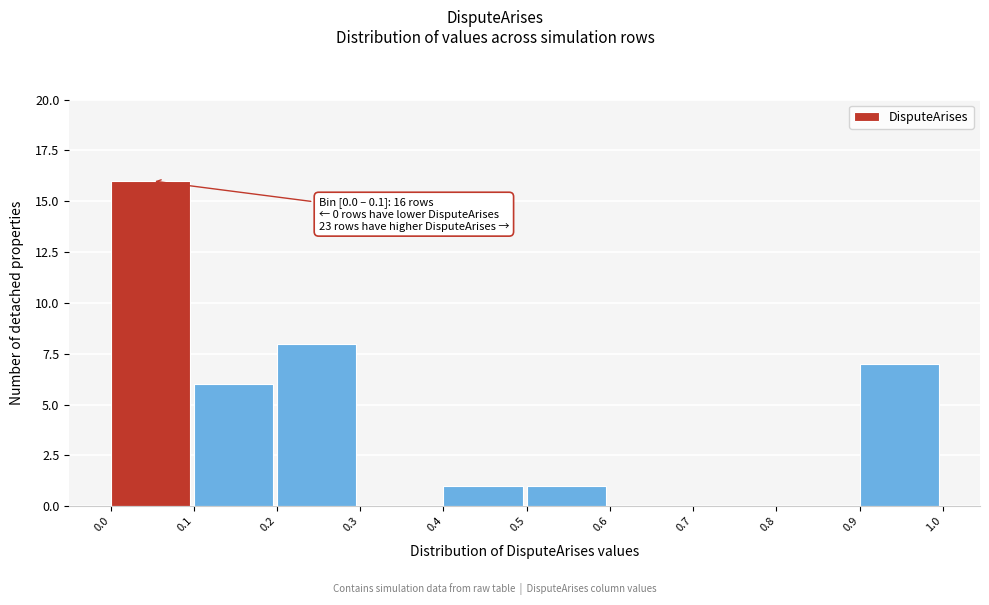

Over which range of the x-axis is the bar tallest?

0.0 to 0.1